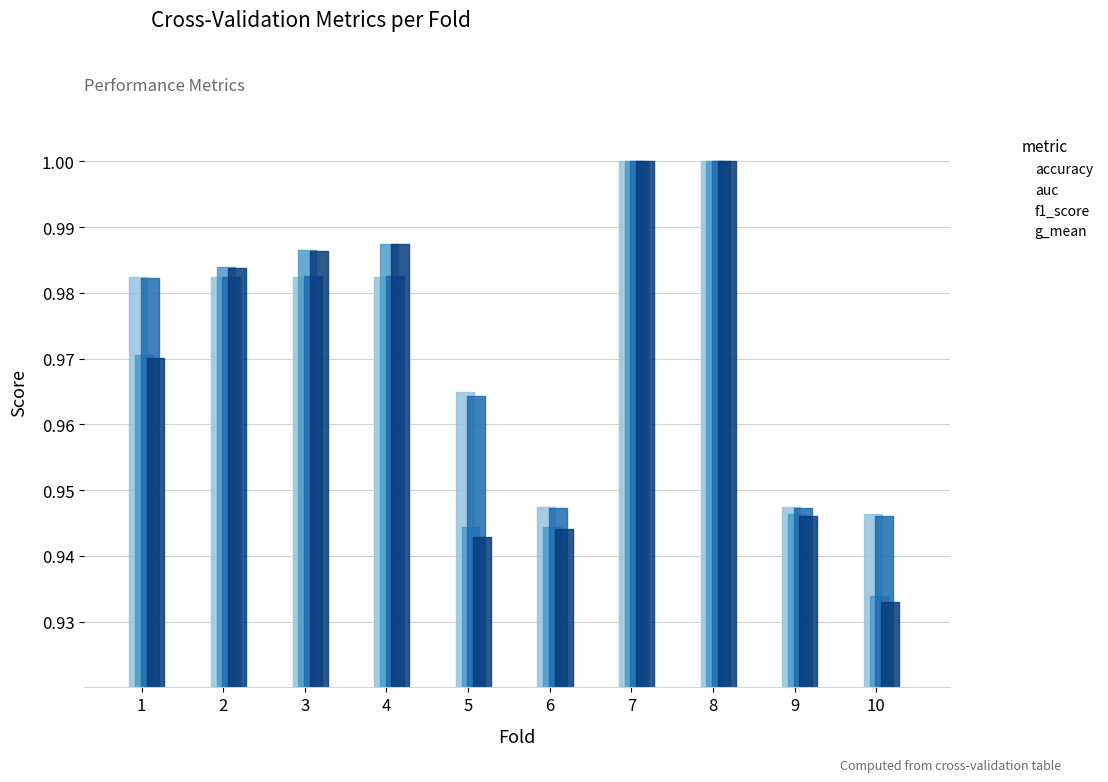

After their last crossing, which series has the higher values: auc or accuracy?

accuracy